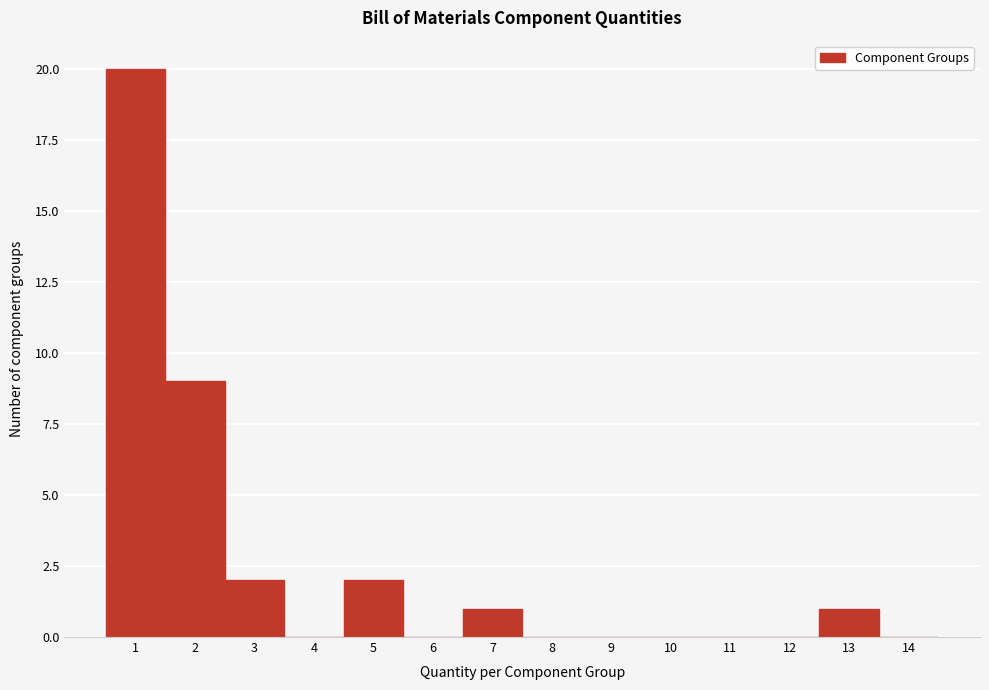

What is the height of the bar covering 4.5 to 5.5 on the x-axis? The values are not printed on the chart, so give them approximately, as read against the axis.

2